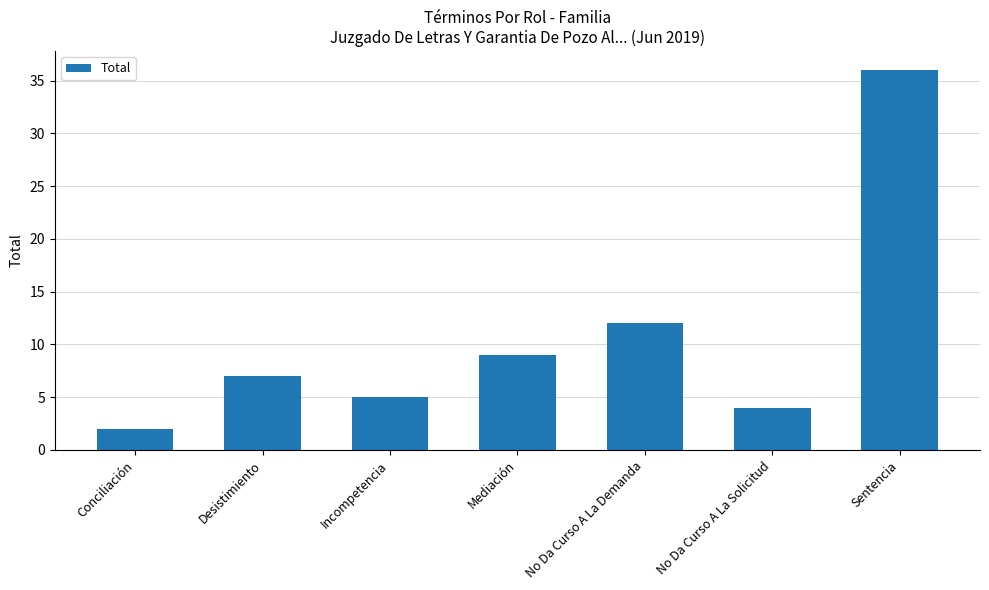

Rank the categories by value from highest to lowest.

Sentencia, No Da Curso A La Demanda, Mediación, Desistimiento, Incompetencia, No Da Curso A La Solicitud, Conciliación